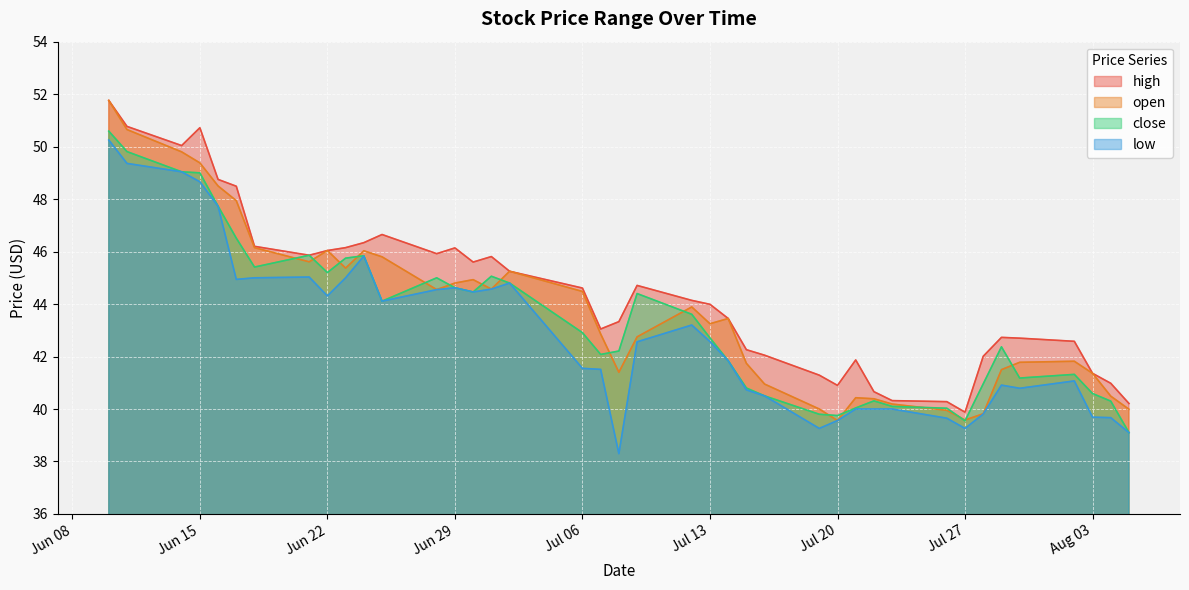

What is the difference between the maximum and minimum values in the low series?

12.0